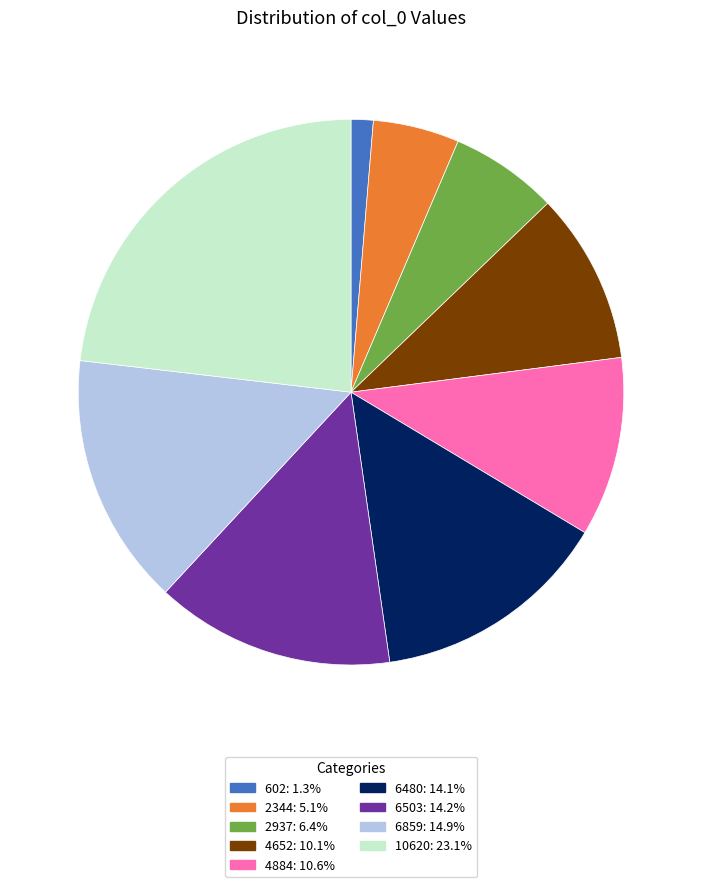

Does any single category account for the majority?

No